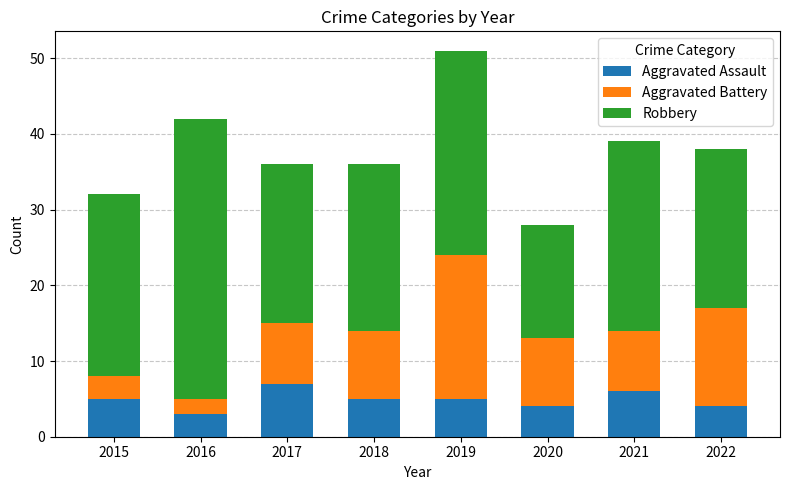

Reading right to left, list the values for the Aggravated Assault series.

4	6	4	5	5	7	3	5